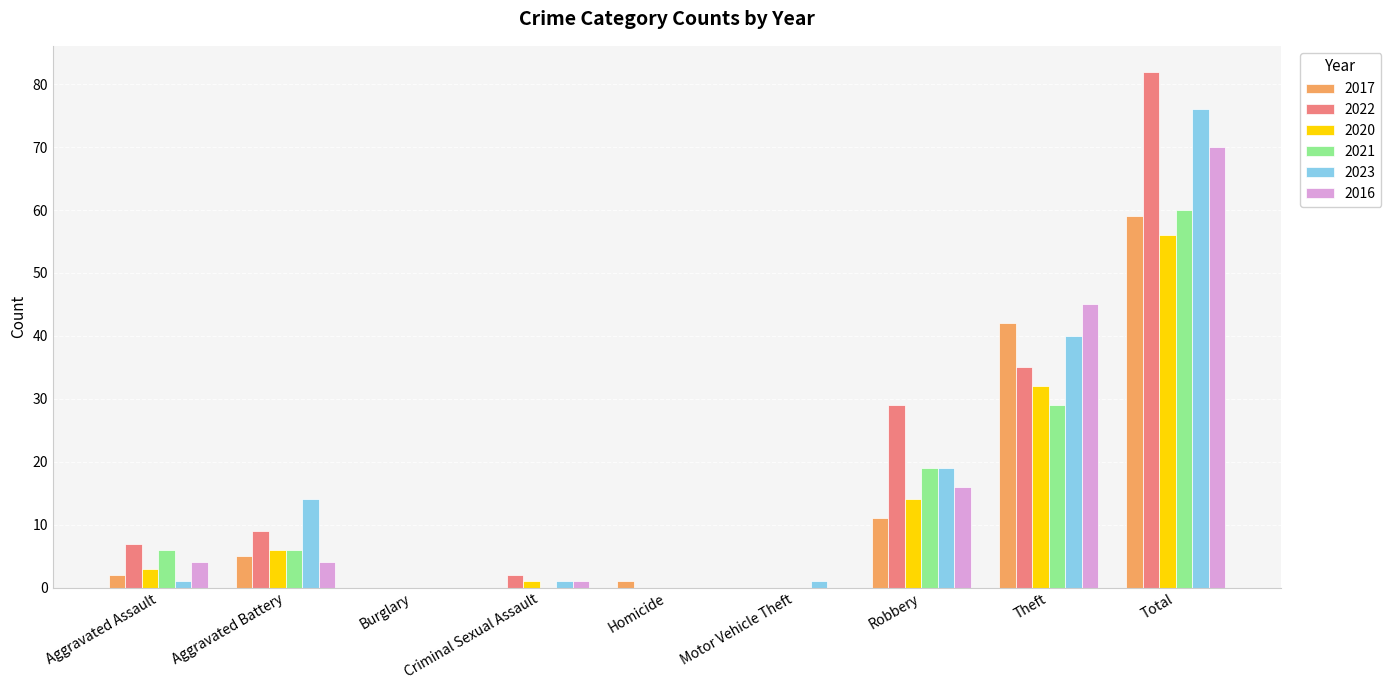

Which label corresponds to the largest value in the chart?

Total